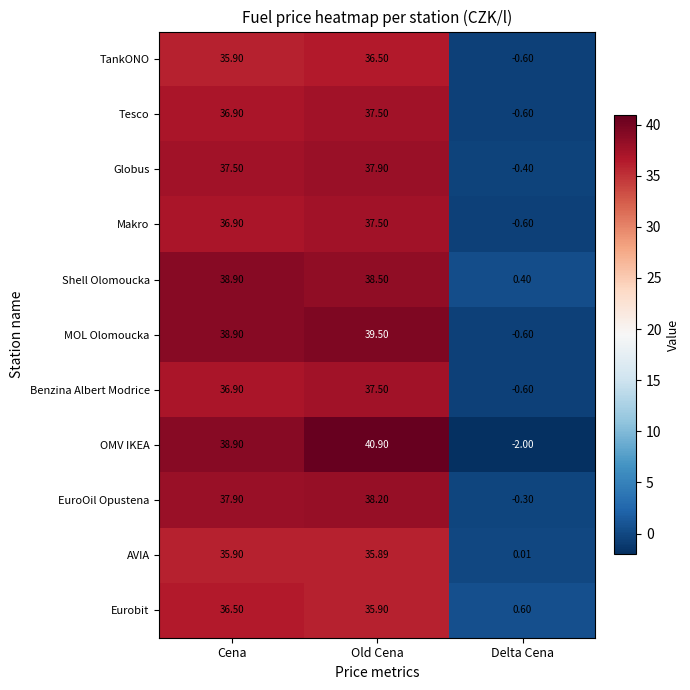

Which series has the largest range (max minus min)?

OMV IKEA